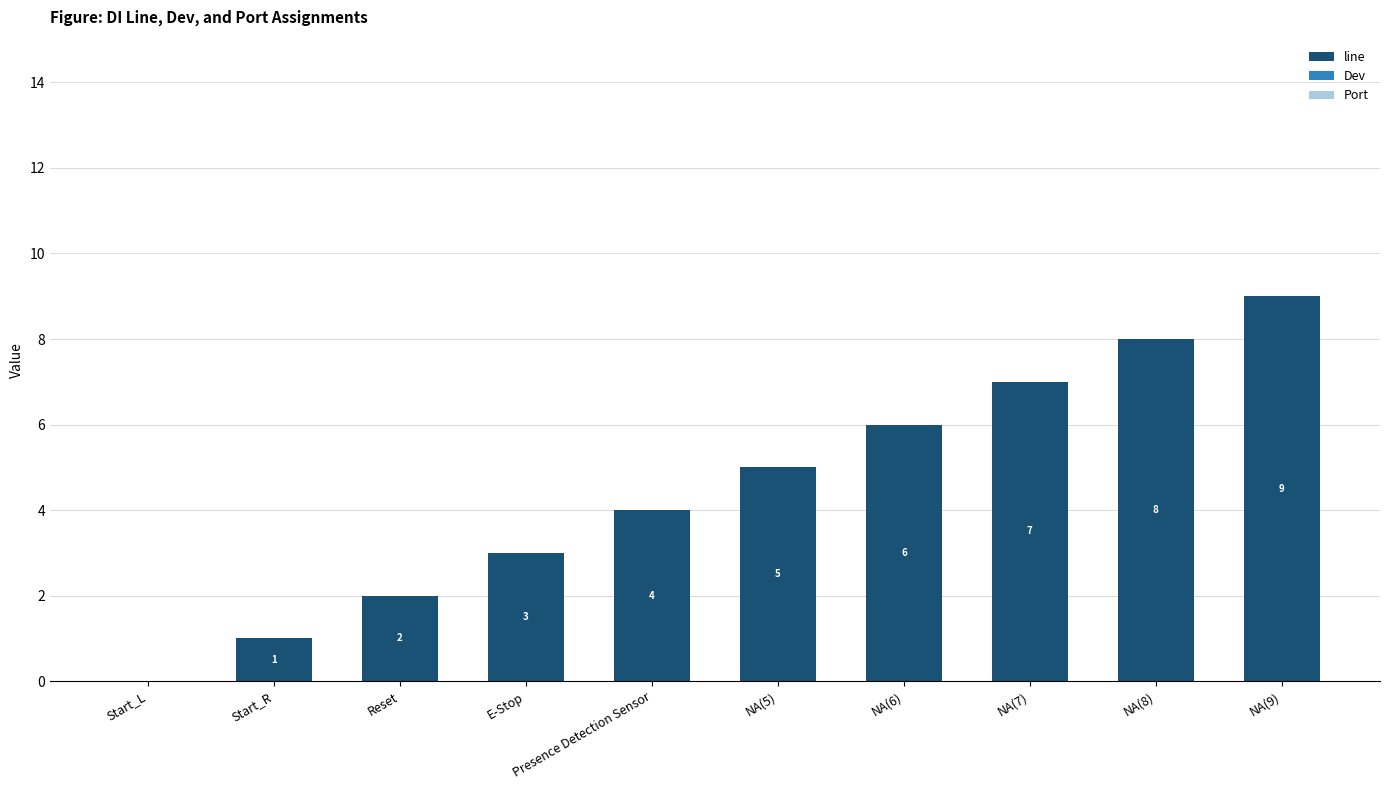

Is it true that the value at Presence Detection Sensor is 4?

True